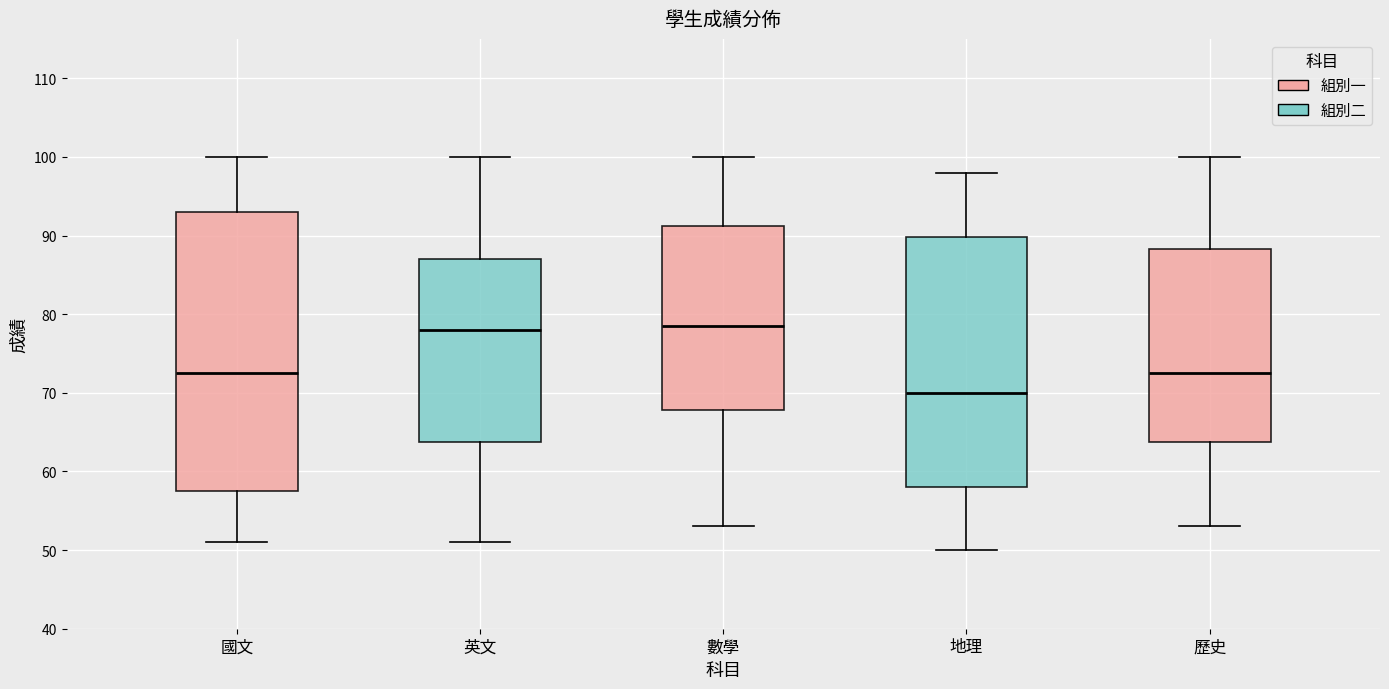

Which box is the tallest, from its lower edge to its upper edge?

國文